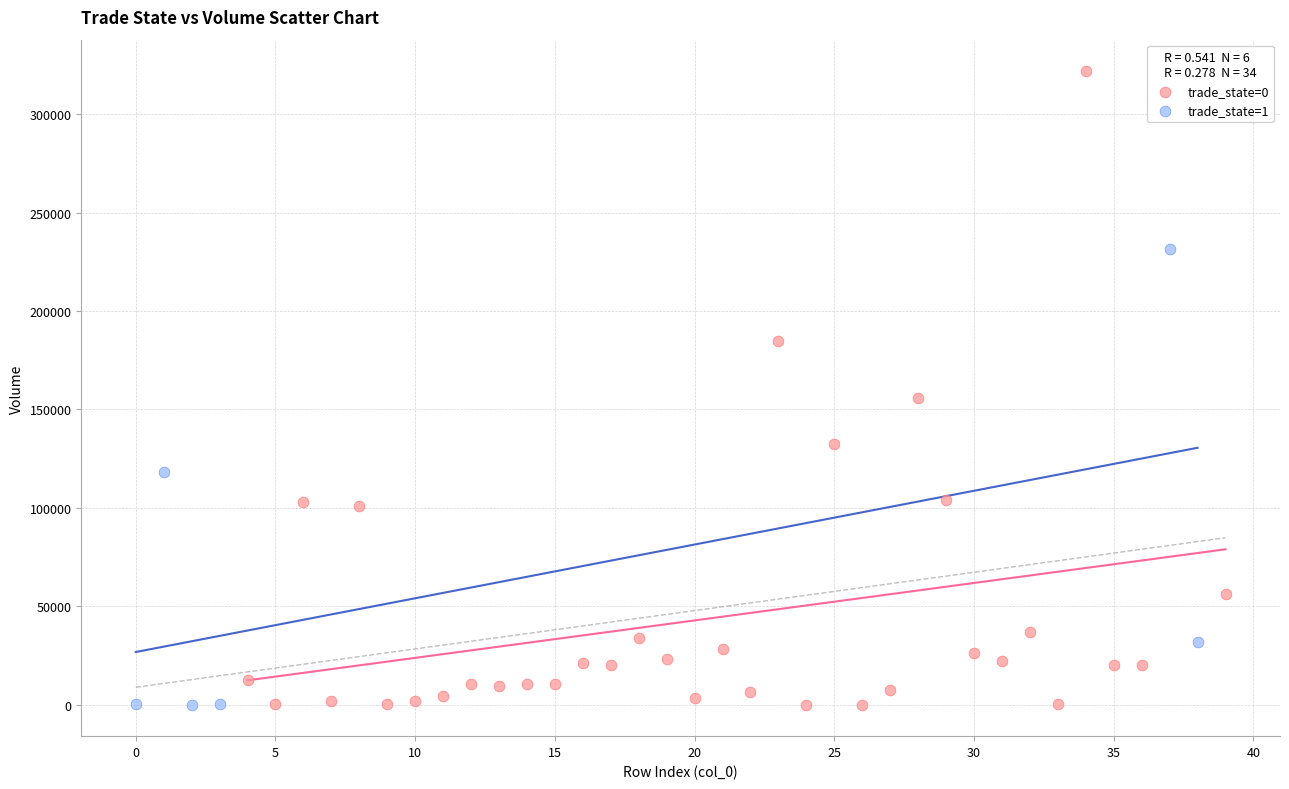

Which series contains the highest Y value?

trade_state=0